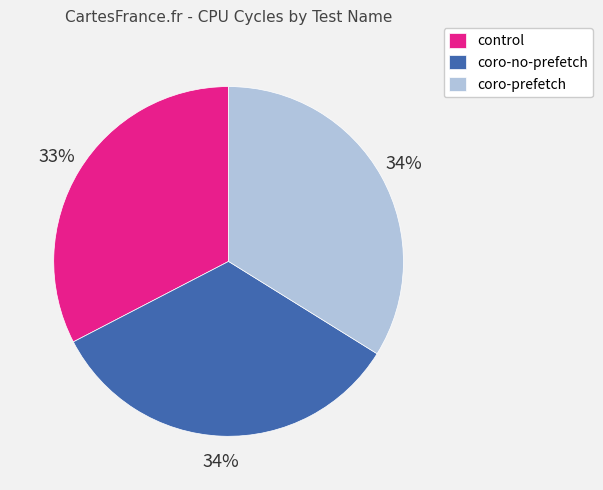

To the nearest percent, what is the average slice percentage?

33%